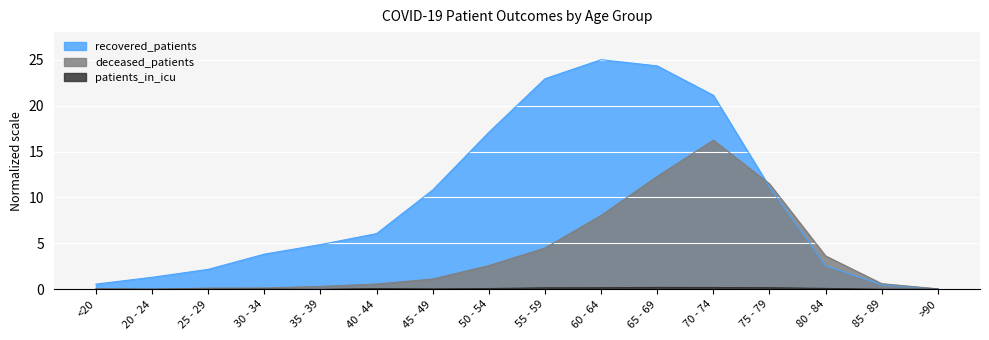

Between 55 - 59 and 45 - 49, which is larger?

55 - 59